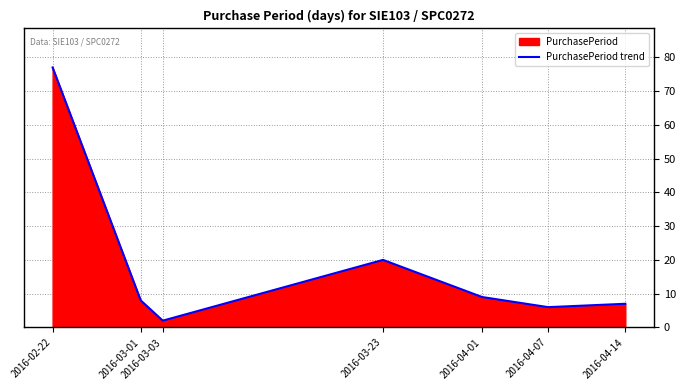

True or false: there are more than 1 points higher than both neighbors.

False